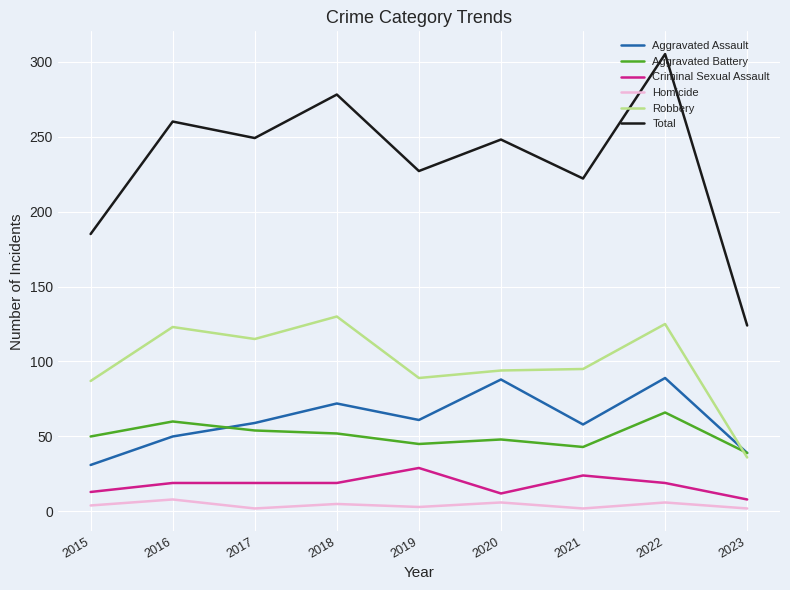

Rank the series at 2019 from lowest to highest value.

Homicide, Criminal Sexual Assault, Aggravated Battery, Aggravated Assault, Robbery, Total